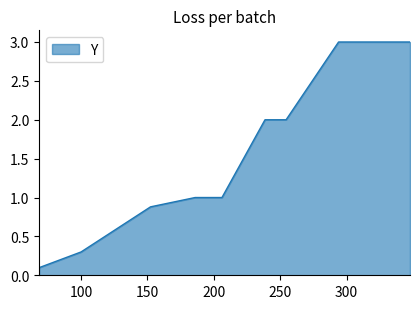

What is the greatest value displayed?

3.0